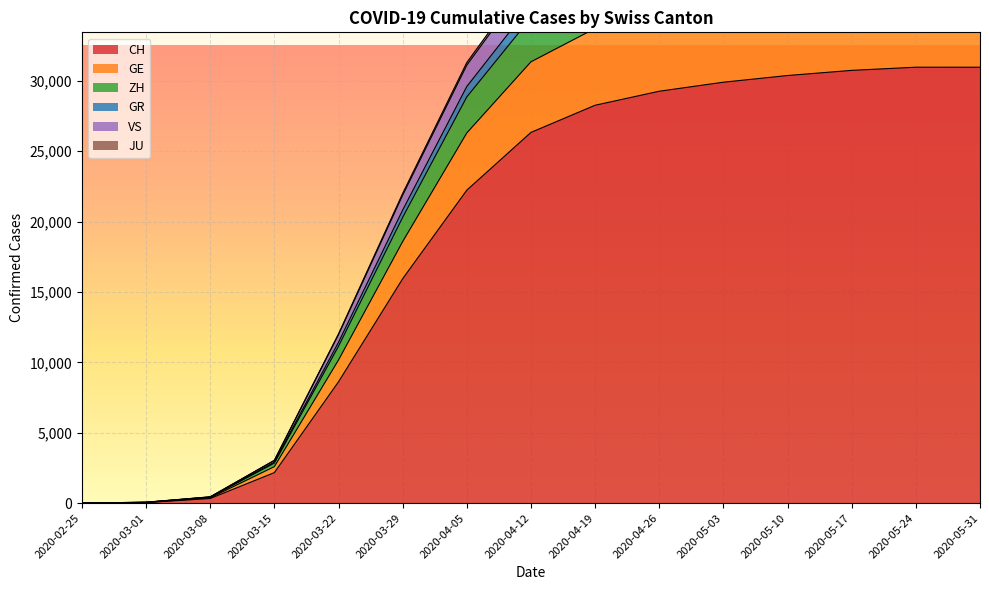

Between 2020-05-03 and 2020-05-31, which series saw the biggest shift?

GE